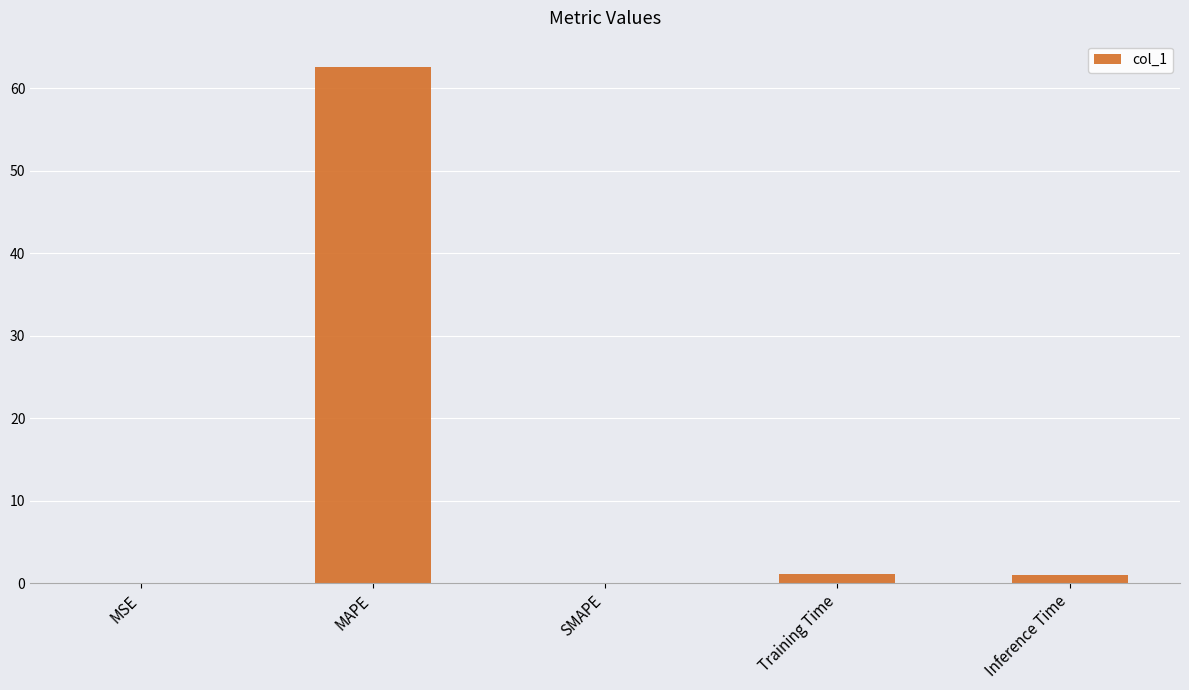

What is the greatest value displayed?

62.6